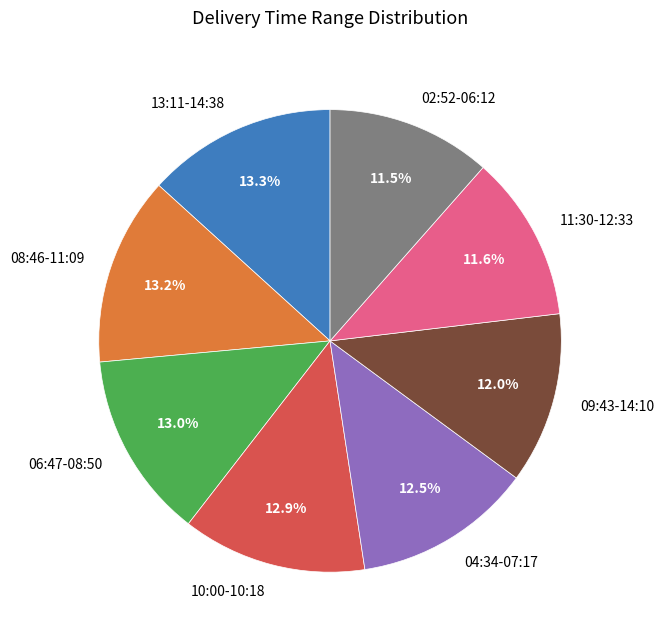

Does 08:46-11:09 represent more than half of the total?

No